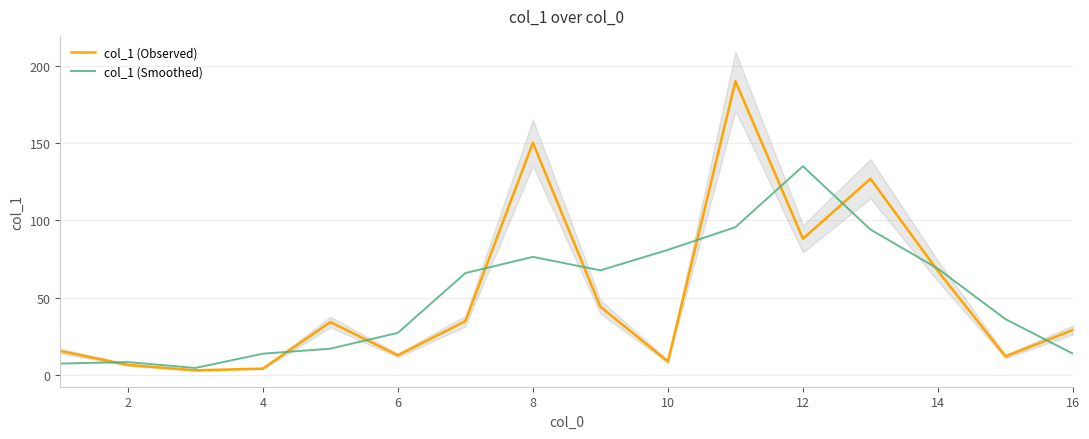

Is it true that col_1 (Smoothed) equals 134.9 at 12?

True